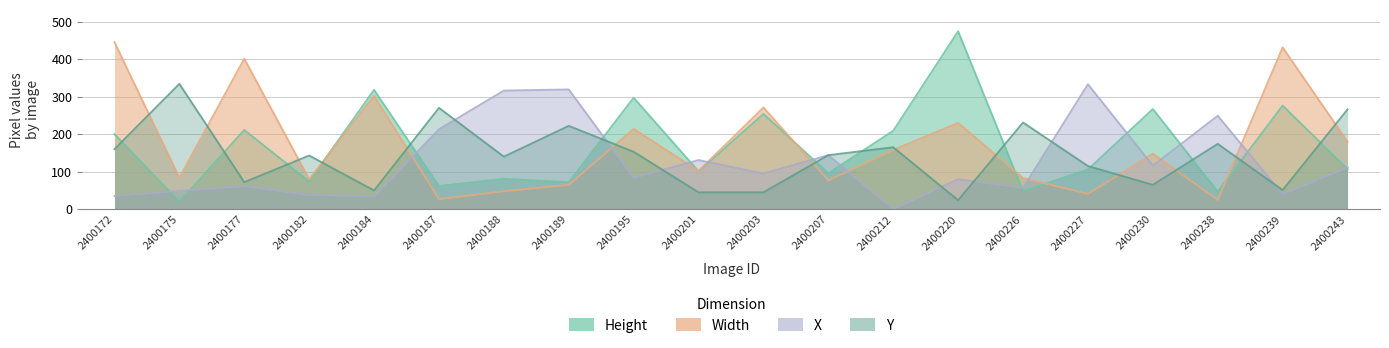

At how many categories does at least one series exceed 379?

4